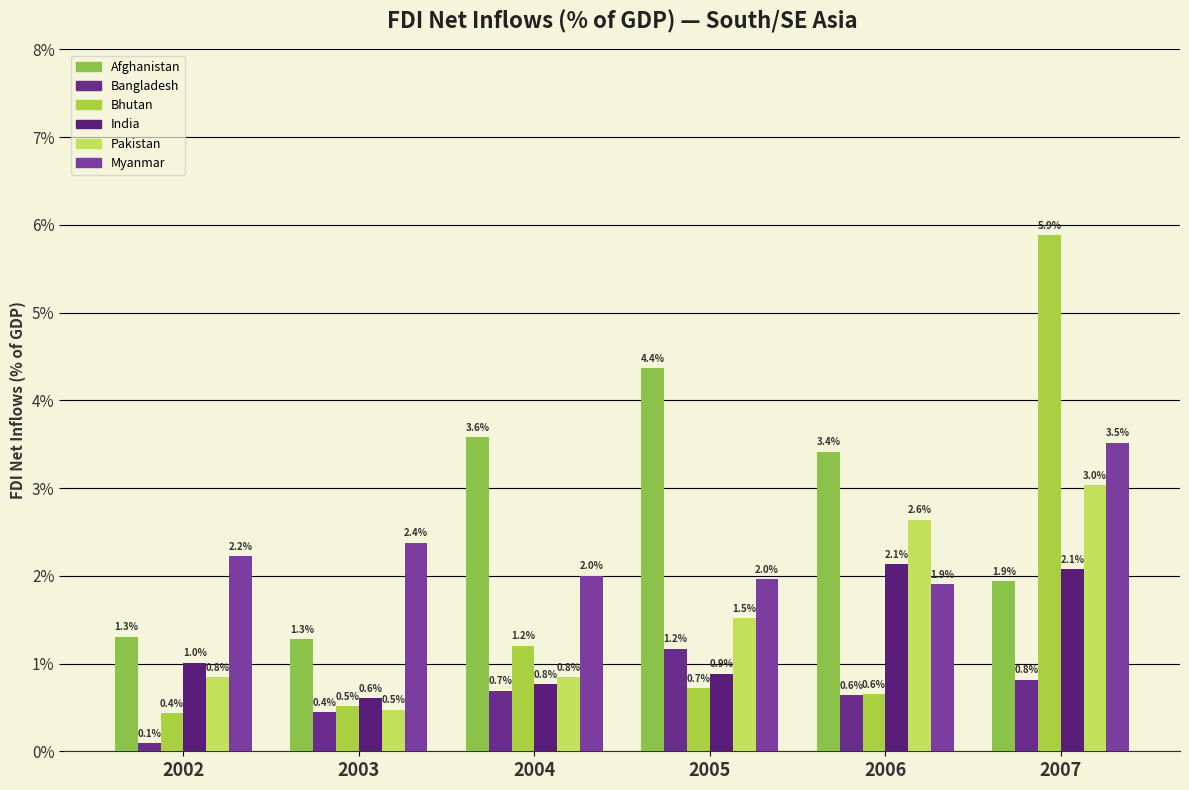

What is the difference between the second highest and minimum values in the Pakistan series?

2.2